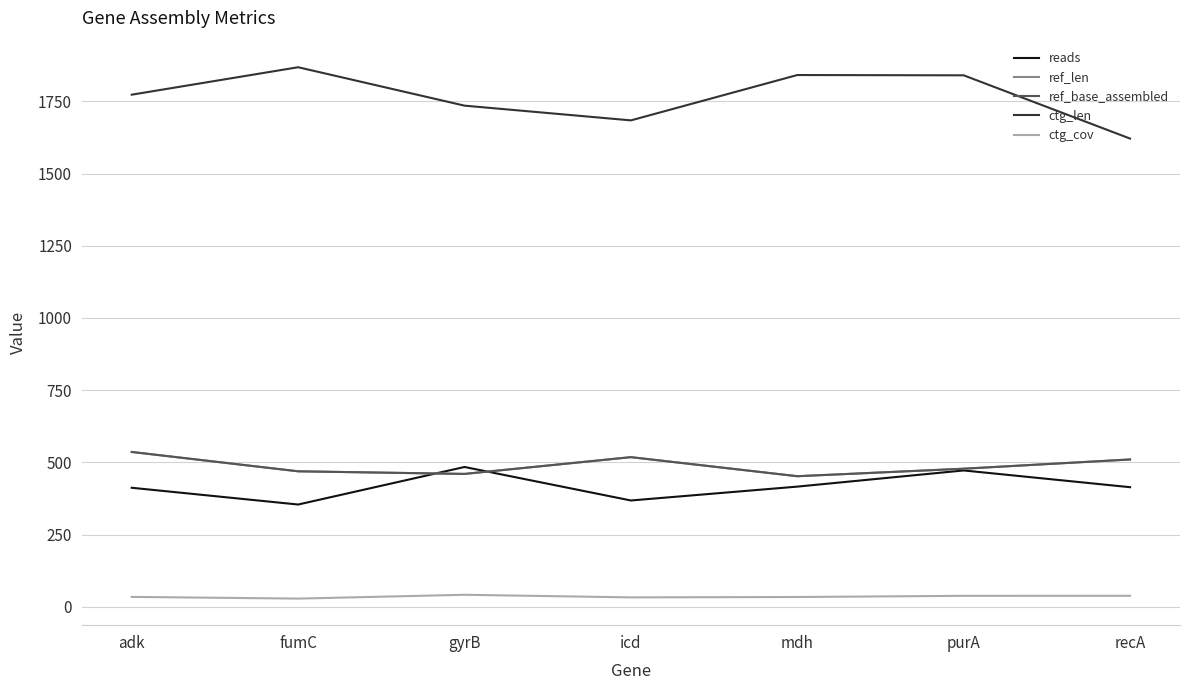

List the labels in order of reads value, smallest first.

fumC, icd, adk, recA, mdh, purA, gyrB